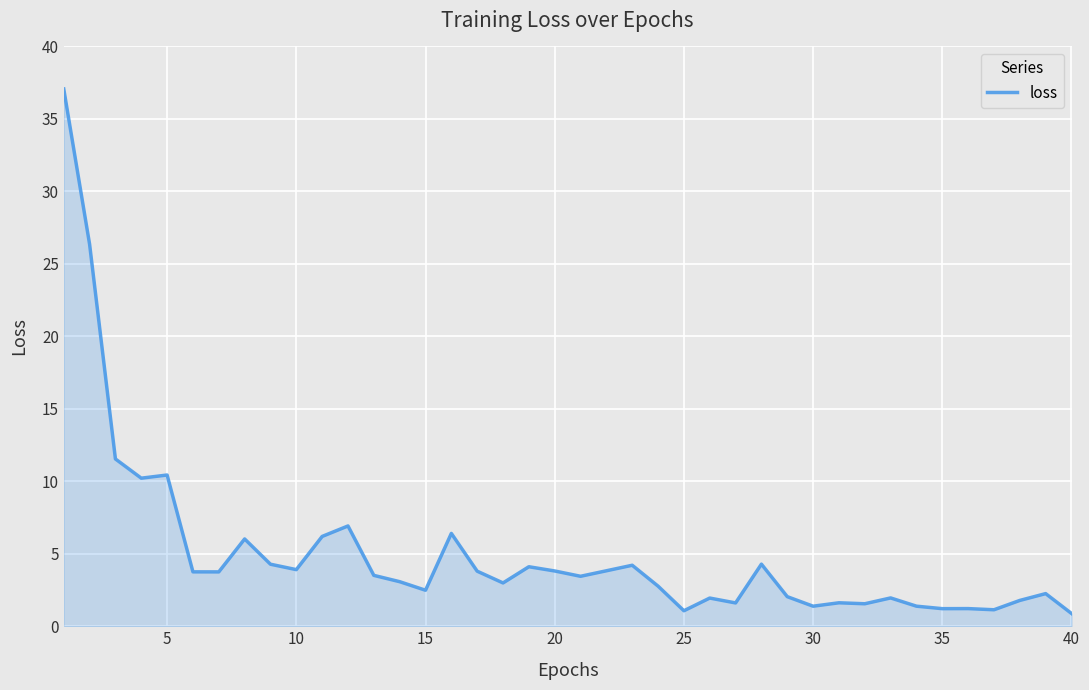

What is the maximum value shown in the chart?

37.1